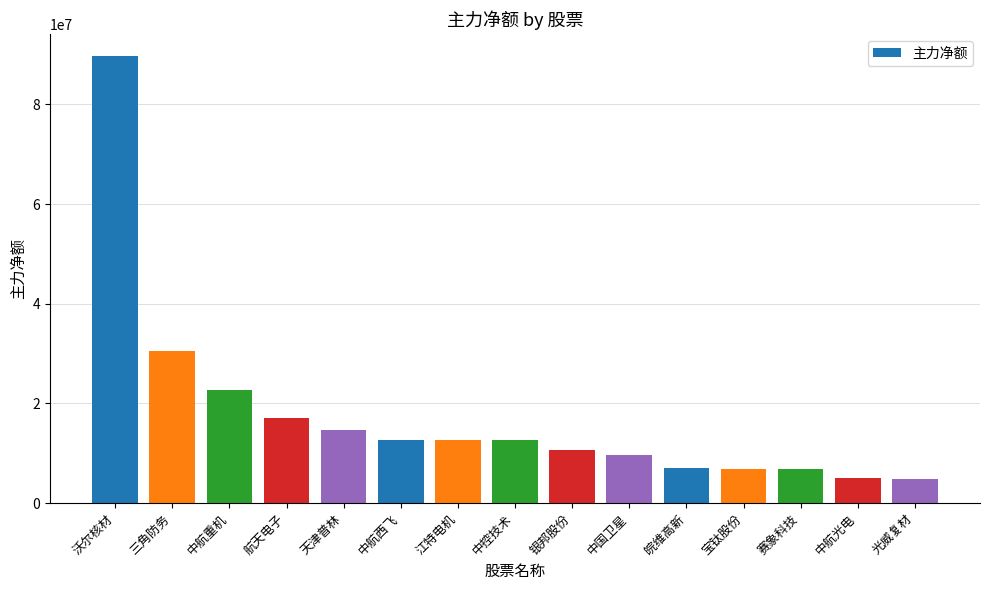

What is the difference between the values at 中国卫星 and 中控技术?

2923712